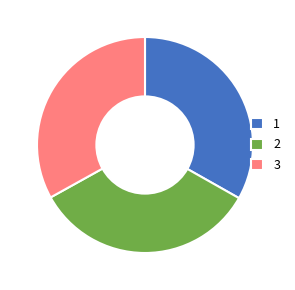

Is it true that 3 is 43% of the pie?

False